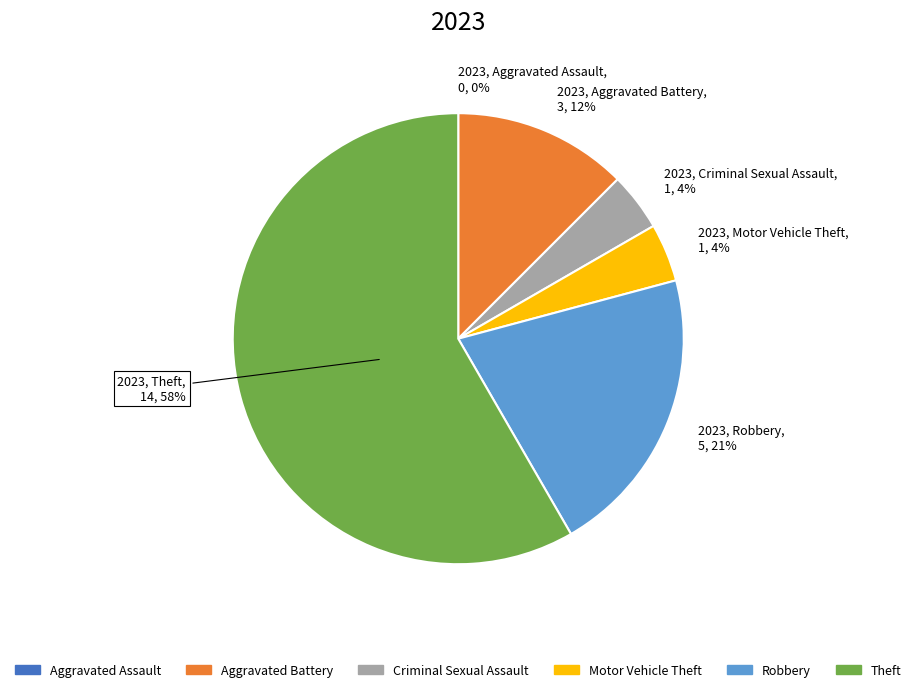

Which slice is the largest?

Theft